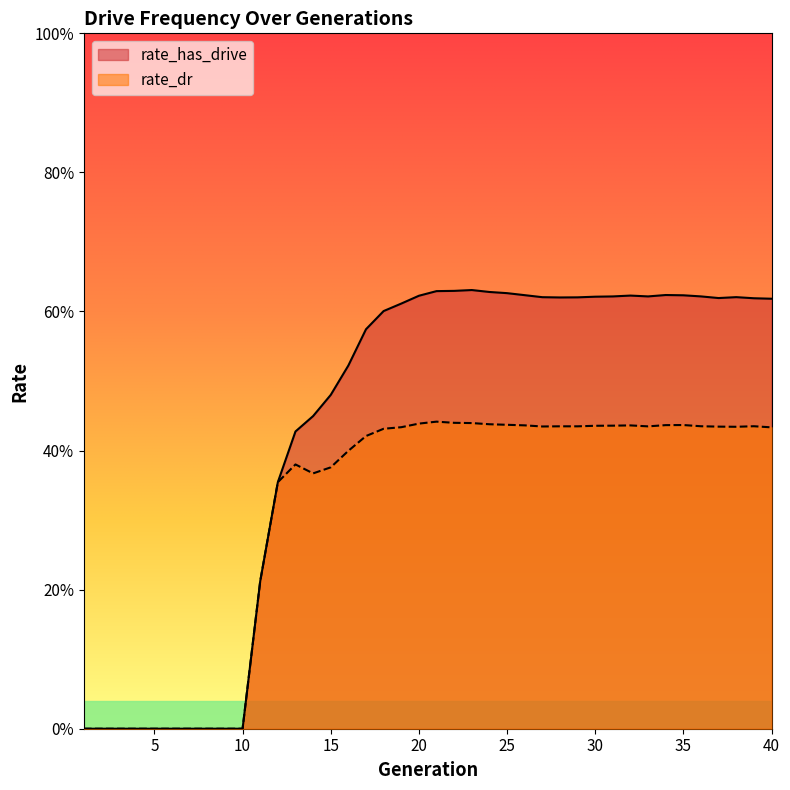

At how many categories does at least one series exceed 0?

30